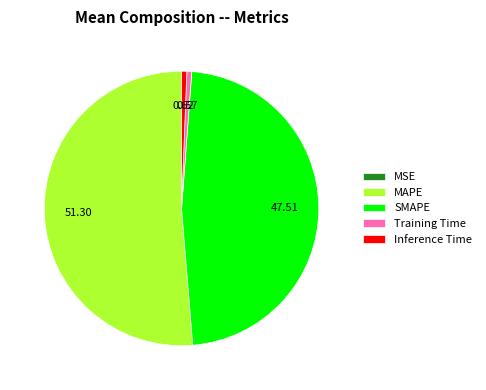

What is the majority slice?

MAPE